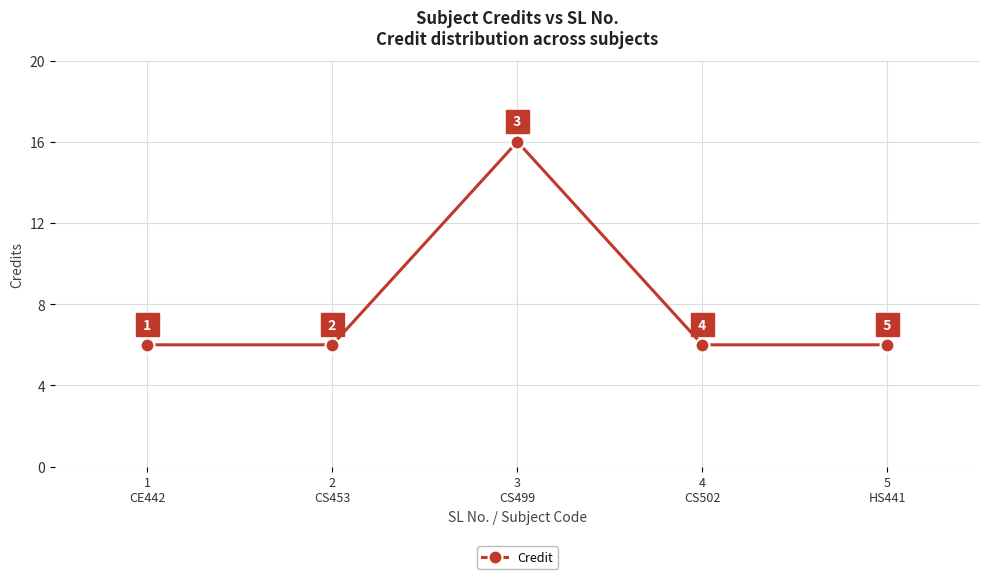

What is the minimum value shown in the chart?

6